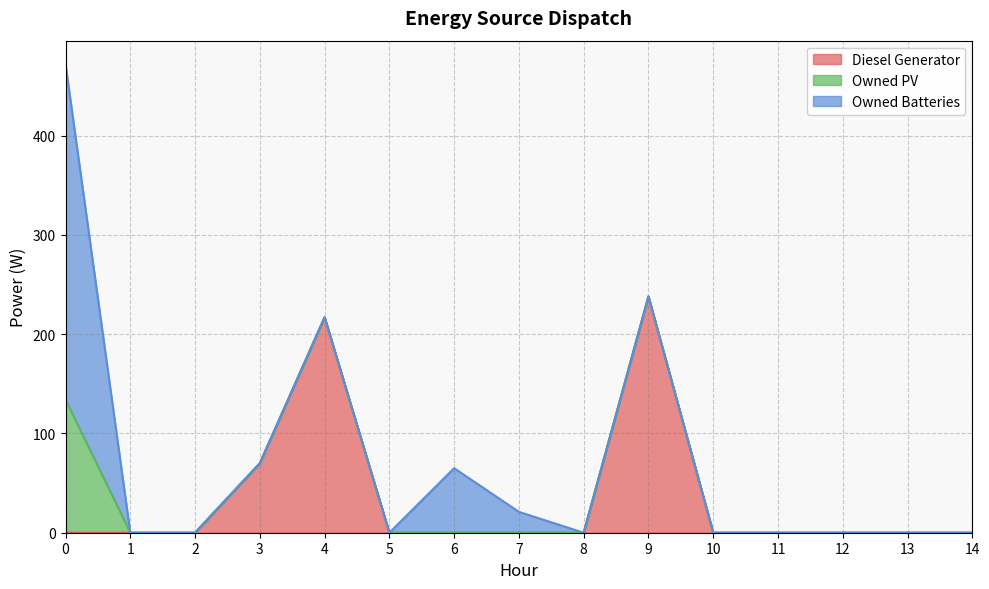

Which series has the largest total across all categories?

Diesel Generator